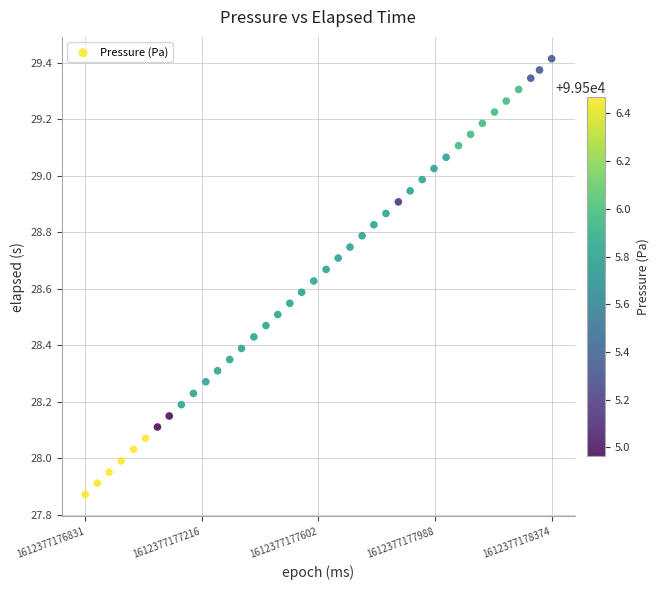

What is the range of Y values (max minus min)?

1.5